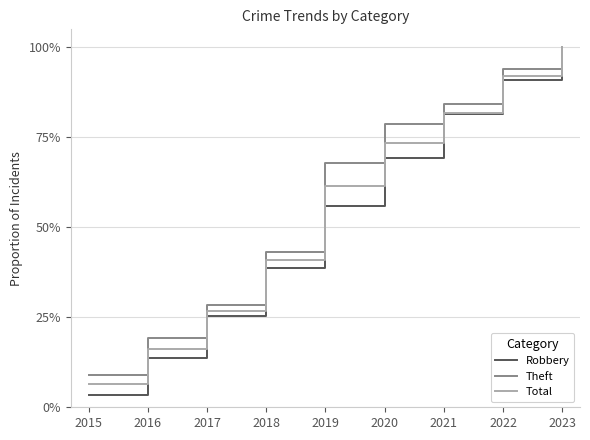

Does the chart have visible grid lines?

Yes